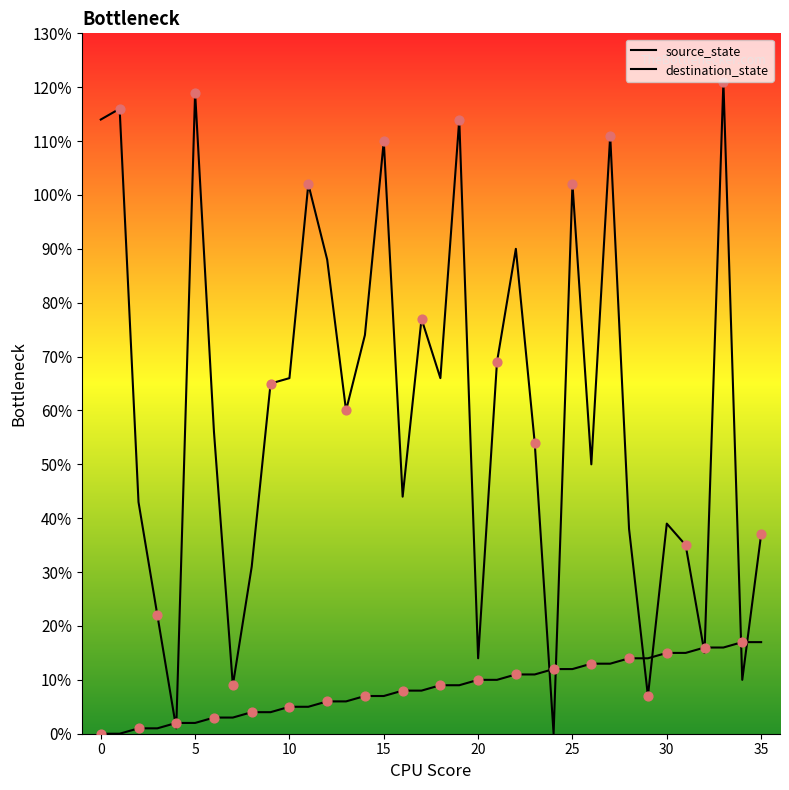

Which series reaches the minimum Y coordinate?

source_state